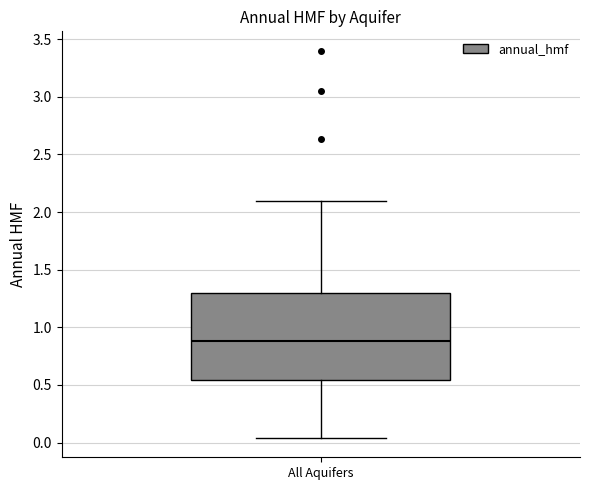

Where is the lower edge of the box for All Aquifers on the y-axis? The values are not printed on the chart, so give them approximately, as read against the axis.

0.55